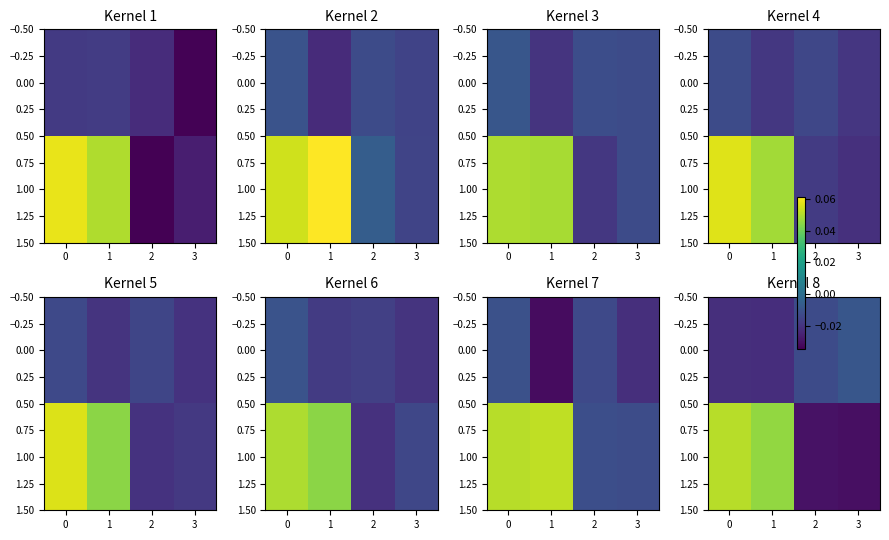

Is it true that 1.00 equals -0.0 at 2?

False